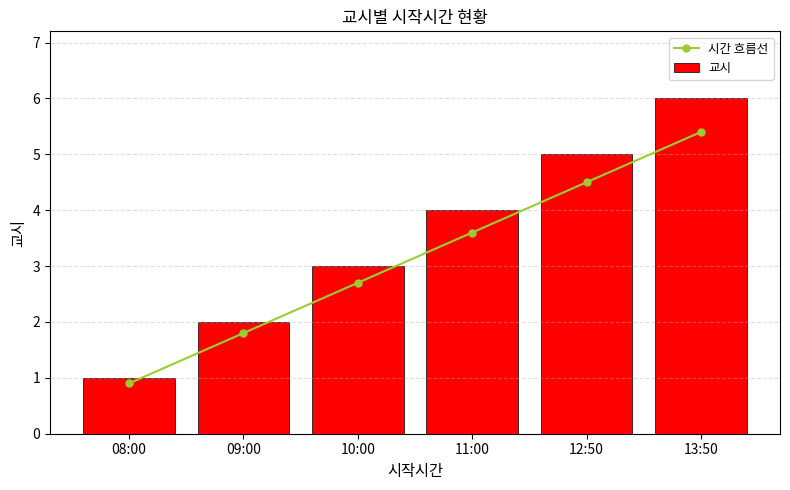

At which label does 교시 reach its minimum?

08:00